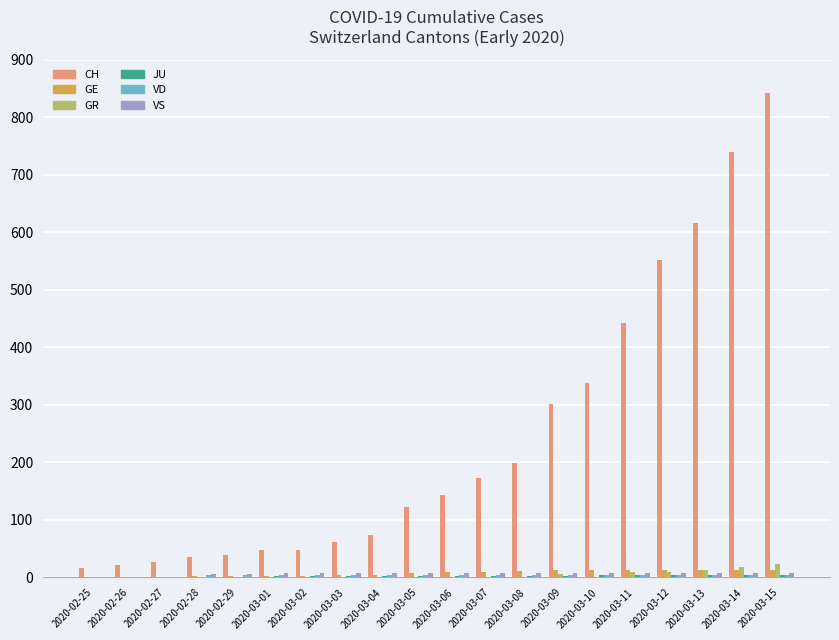

Which series has the largest total across all categories?

CH